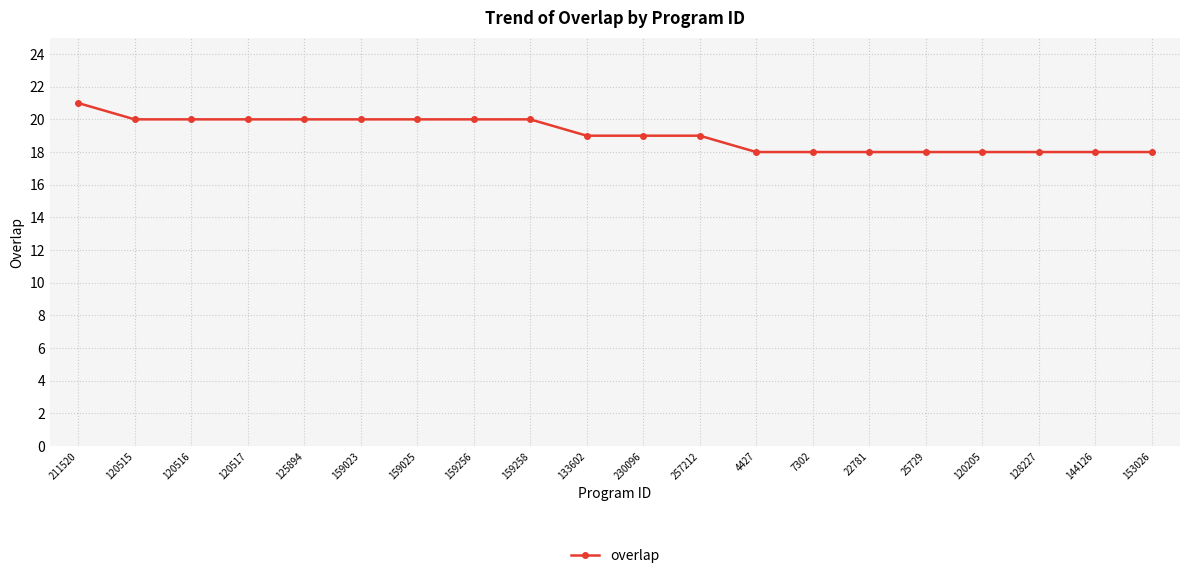

At which category does the chart reach its peak across all series?

211520